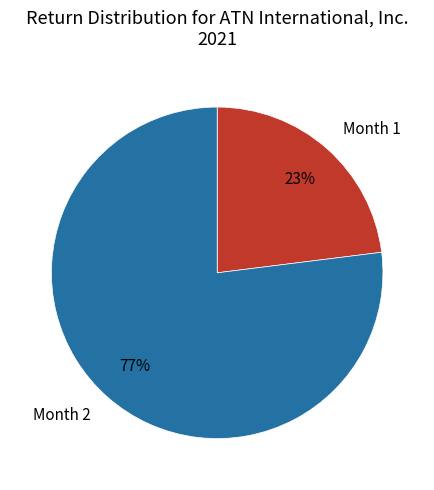

True or false: Month 2 accounts for 77% of the total.

True